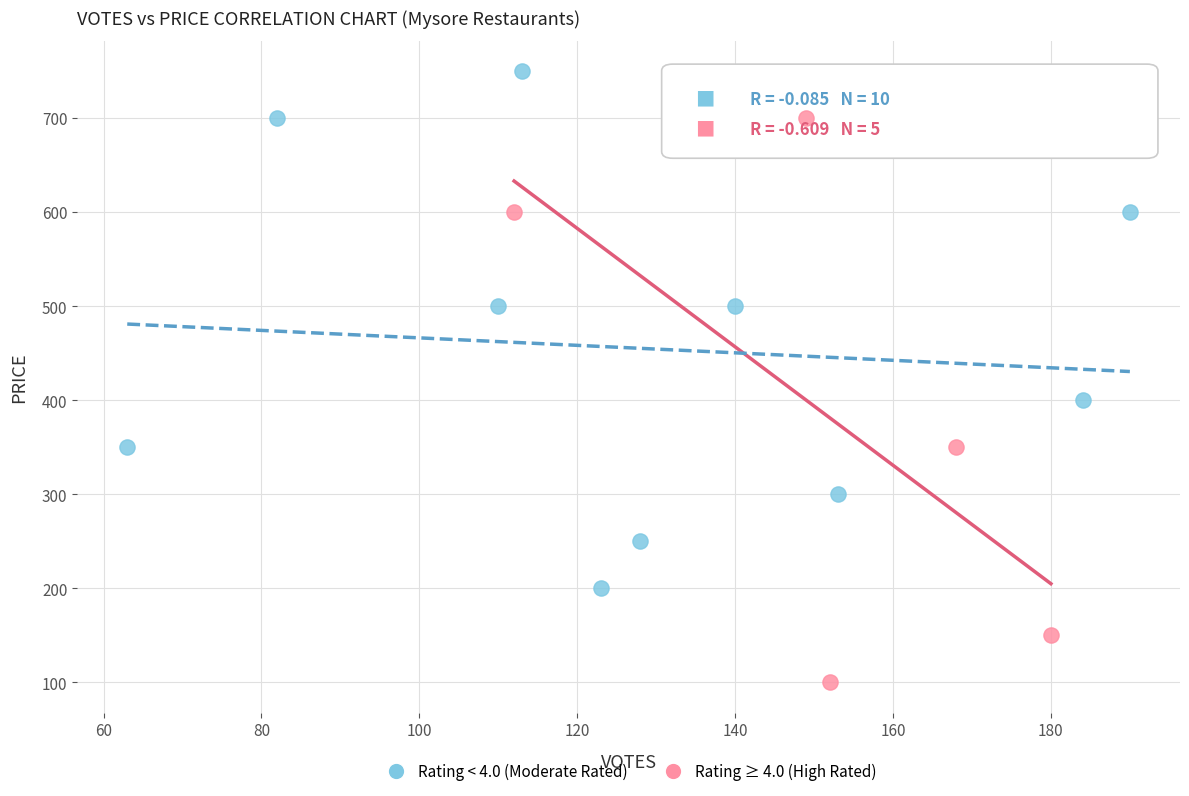

What are all the series names shown in the legend?

Rating < 4.0 (Moderate Rated), Rating ≥ 4.0 (High Rated)